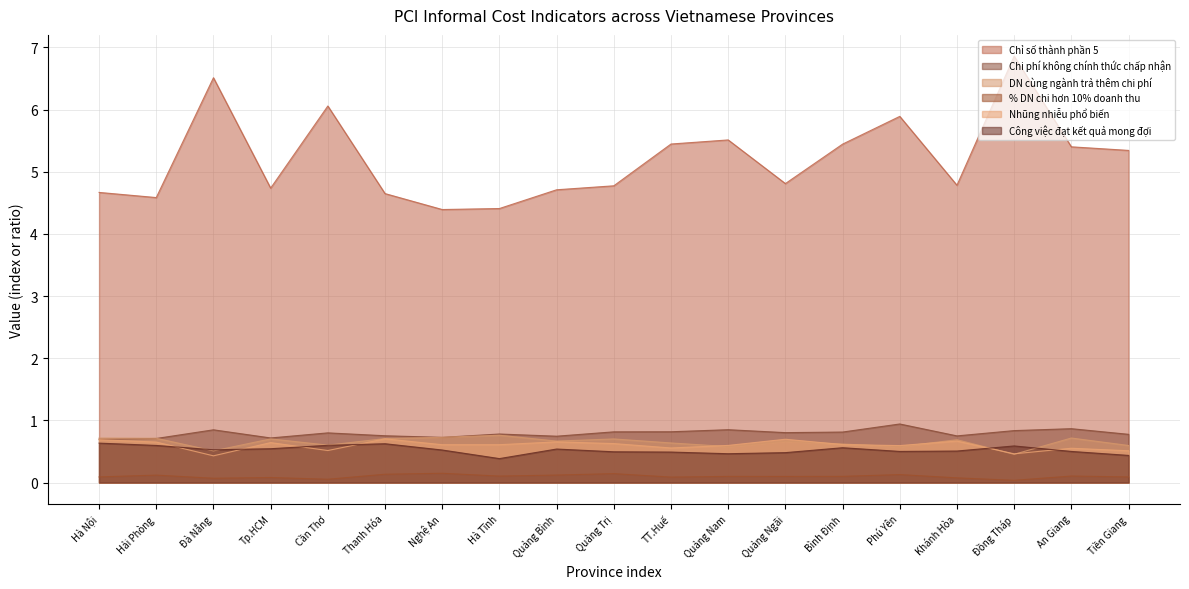

Reading right to left, transcribe all the data shown in this chart.

Chỉ số thành phần 5: 5.3	5.4	6.9	4.8	5.9	5.4	4.8	5.5	5.4	4.8	4.7	4.4	4.4	4.6	6.1	4.7	6.5	4.6	4.7
Chi phí không chính thức chấp nhận: 0.8	0.9	0.8	0.8	0.9	0.8	0.8	0.8	0.8	0.8	0.7	0.8	0.7	0.8	0.8	0.7	0.8	0.7	0.7
DN cùng ngành trả thêm chi phí: 0.6	0.7	0.5	0.7	0.6	0.6	0.7	0.6	0.6	0.7	0.7	0.8	0.7	0.7	0.6	0.7	0.5	0.7	0.7
% DN chi hơn 10% doanh thu: 0.1	0.1	0.0	0.1	0.1	0.1	0.1	0.1	0.1	0.1	0.1	0.1	0.1	0.1	0.1	0.1	0.1	0.1	0.1
Nhũng nhiễu phổ biến: 0.5	0.6	0.5	0.7	0.6	0.6	0.7	0.6	0.6	0.6	0.7	0.6	0.6	0.7	0.5	0.6	0.4	0.7	0.7
Công việc đạt kết quả mong đợi: 0.4	0.5	0.6	0.5	0.5	0.6	0.5	0.5	0.5	0.5	0.5	0.4	0.5	0.6	0.6	0.5	0.5	0.6	0.6